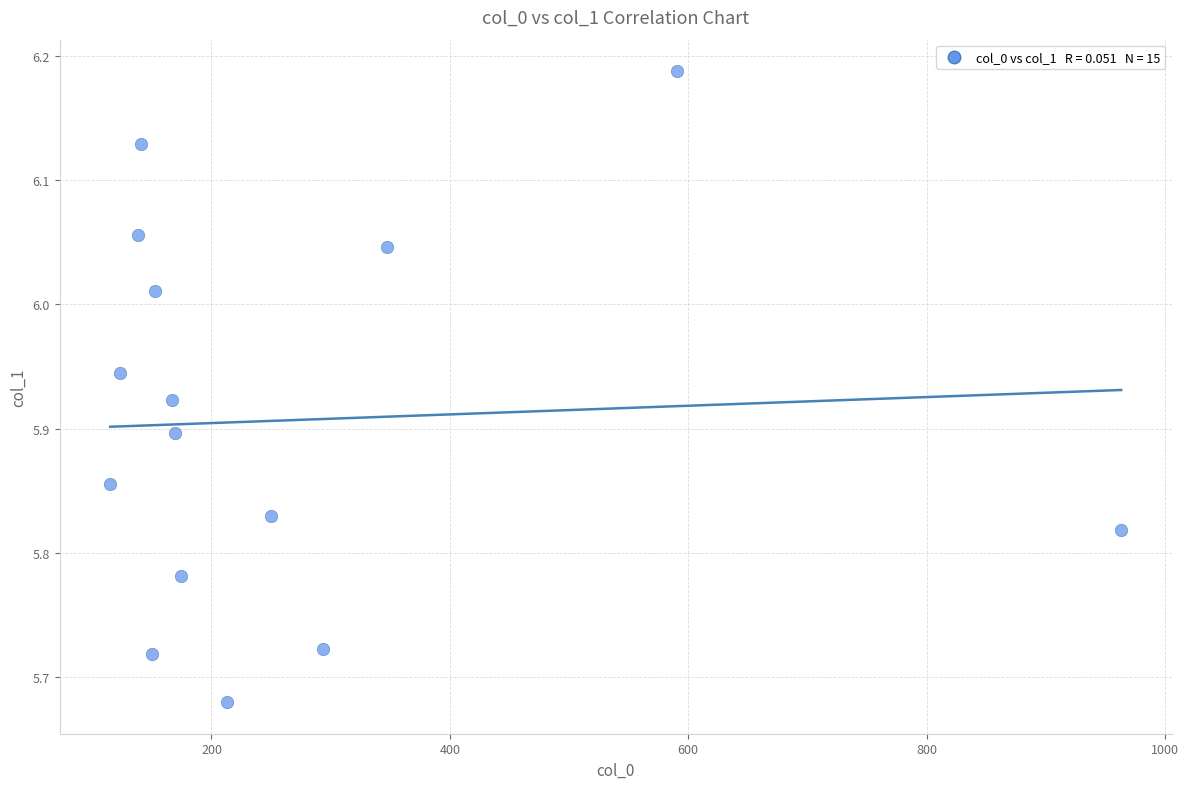

What is the range of X values (max minus min)?

848.3